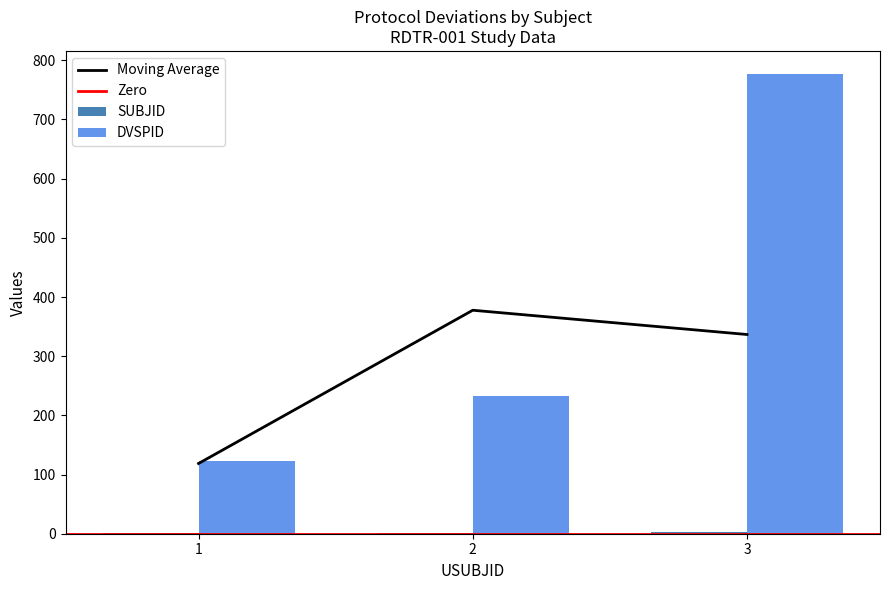

What is the lowest value of the SUBJID series?

1